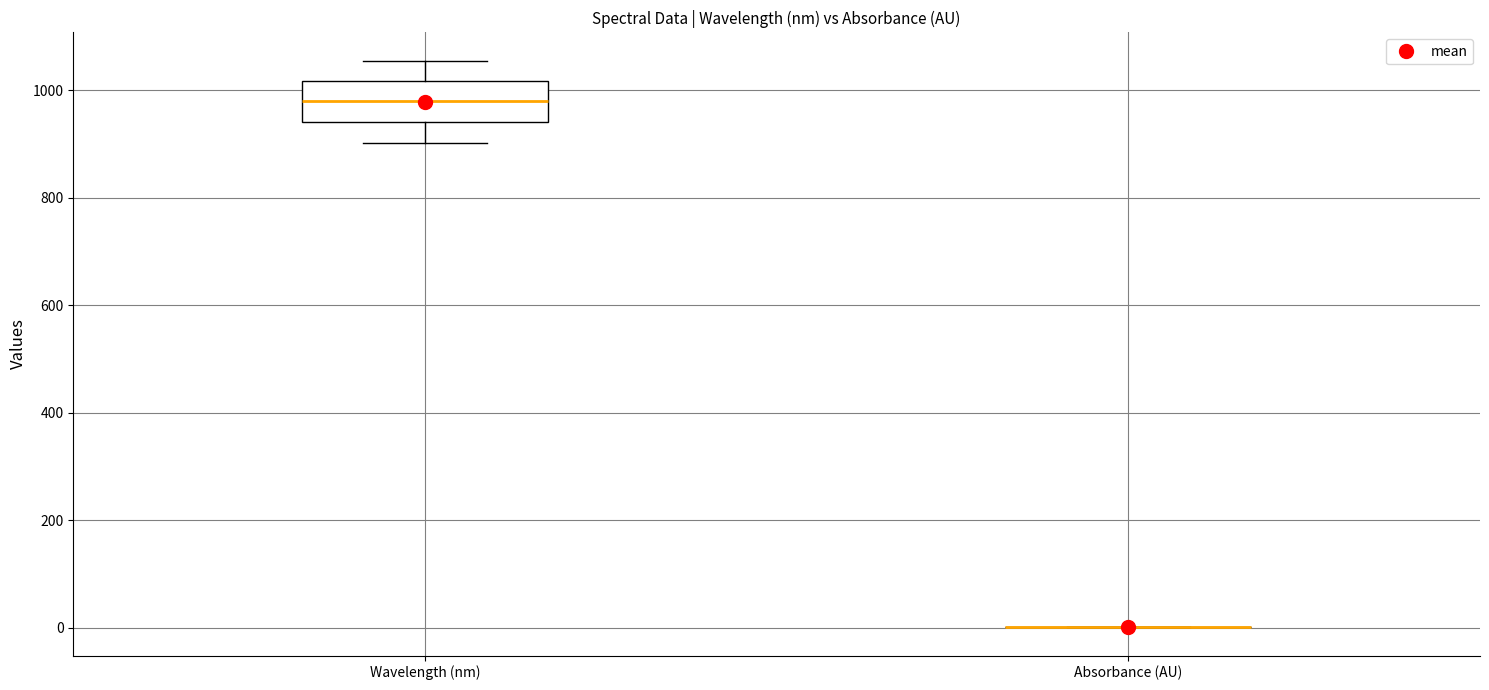

Comparing the boxes themselves (not the whiskers), which one is the tallest?

Wavelength (nm)